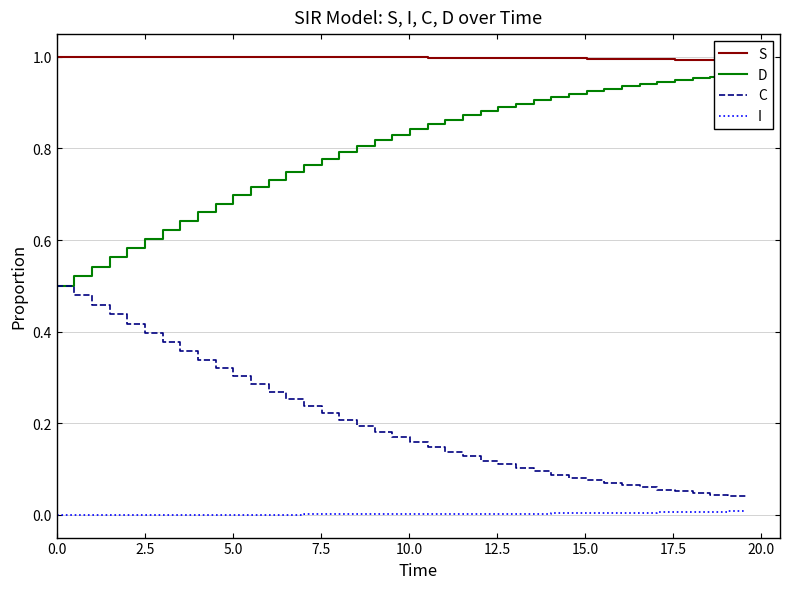

How many series are shown in this chart?

4